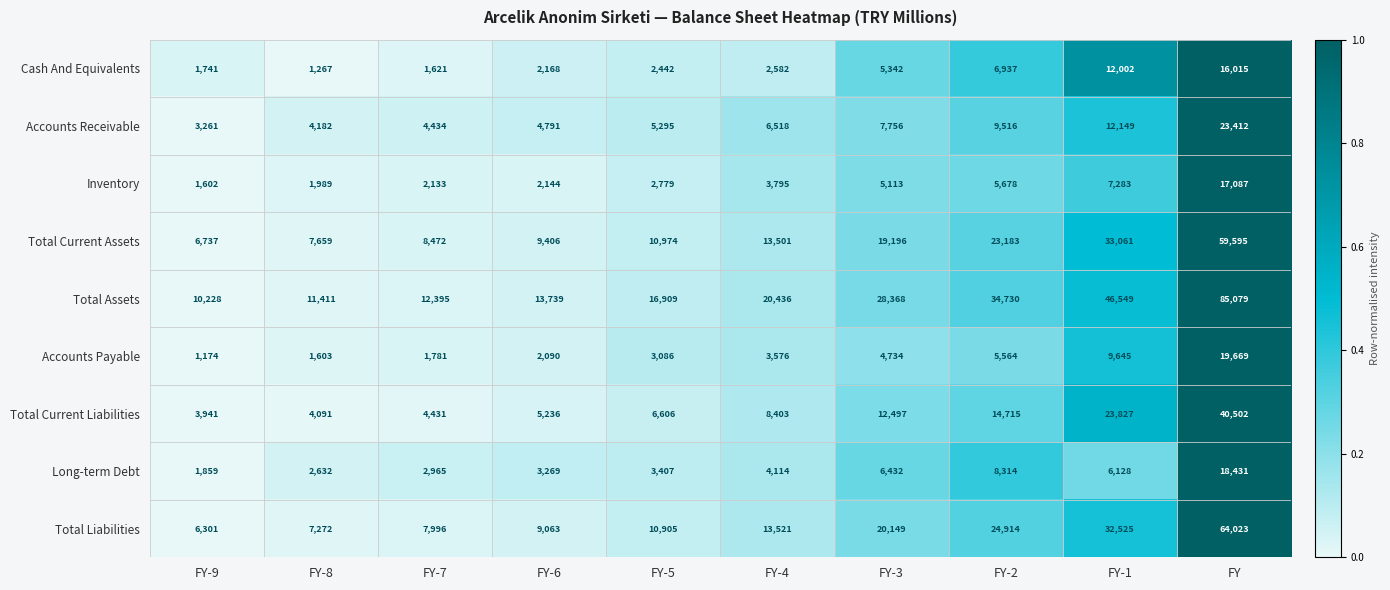

The value of Accounts Receivable at FY is 16304. True or false?

False